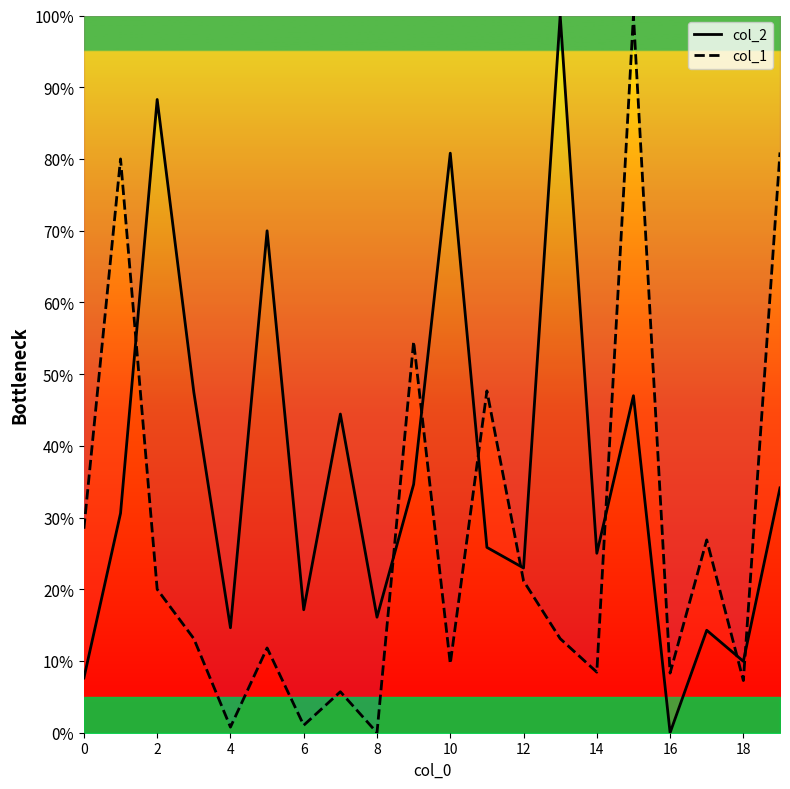

Is it true that col_2 equals 80.8 at 10?

True